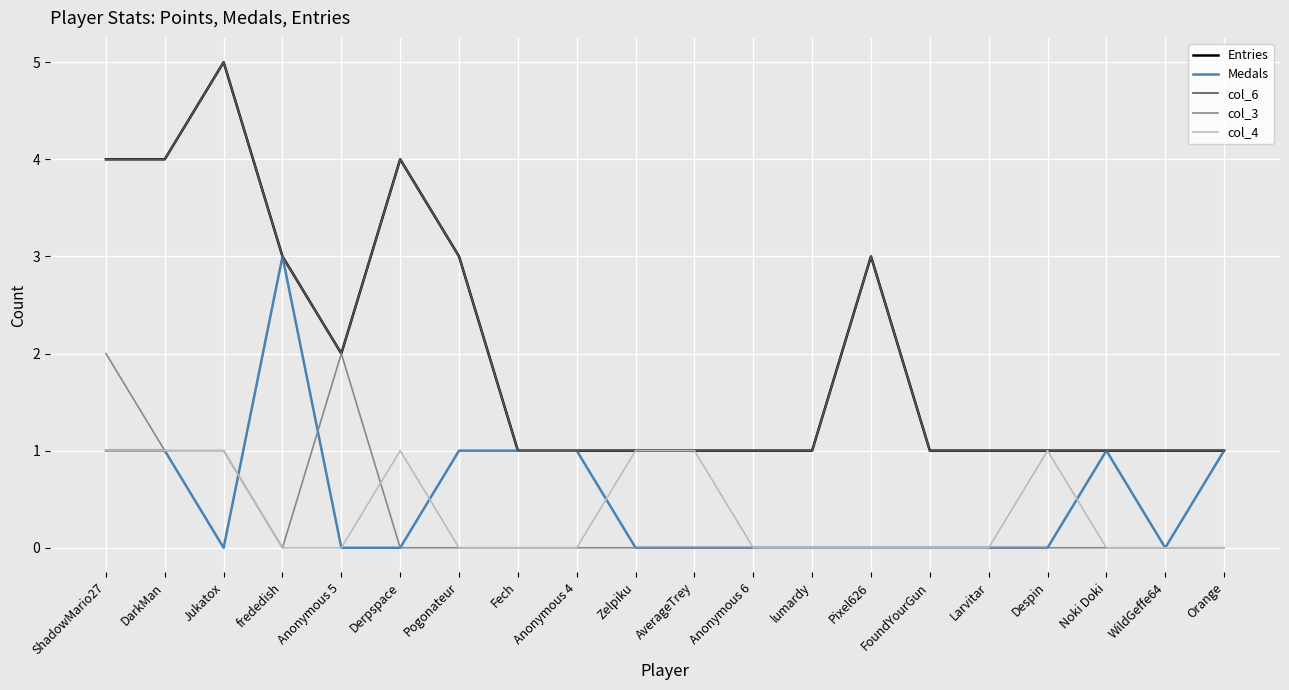

Where is the first local maximum for col_6?

Jukatox